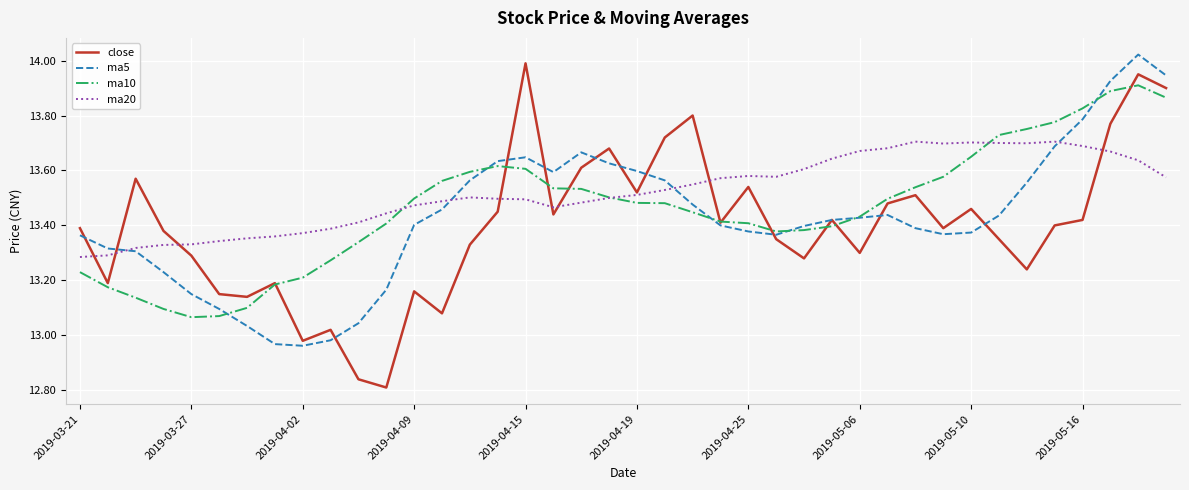

True or false: ma5 and ma10 intersect in this chart.

True